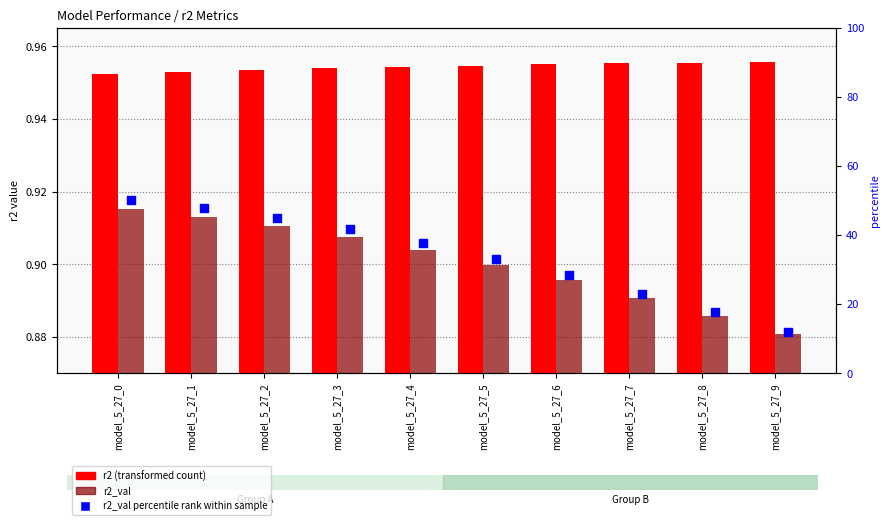

Which series reaches the maximum Y coordinate?

r2_val percentile rank